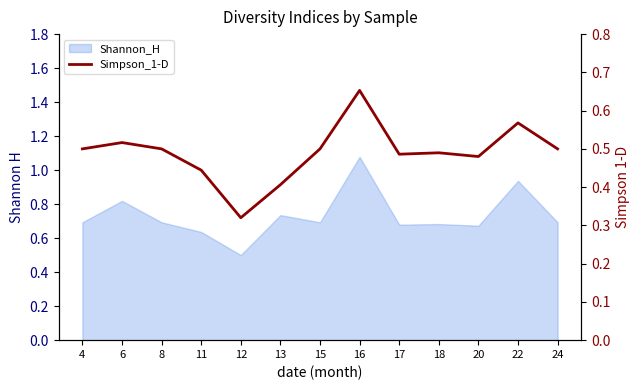

True or false: the data shows 0.5 at 6.

True